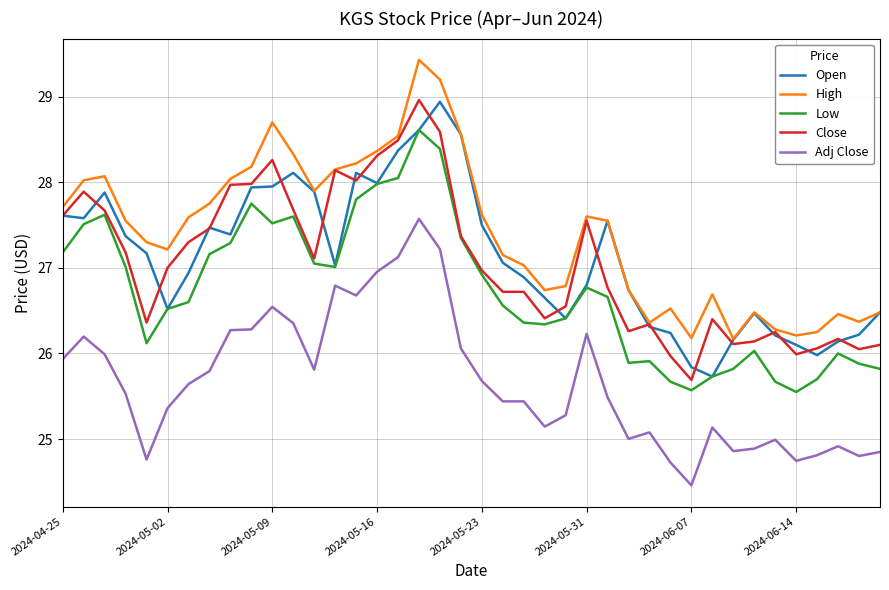

True or false: Close and Adj Close cross at least once.

False